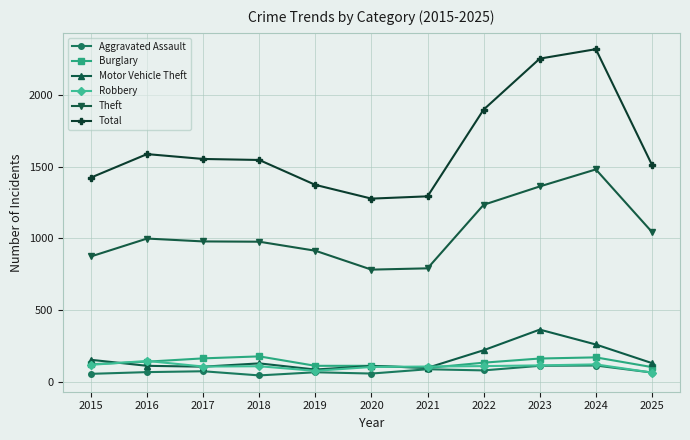

What is the difference between the highest and lowest values at 2023?

2146